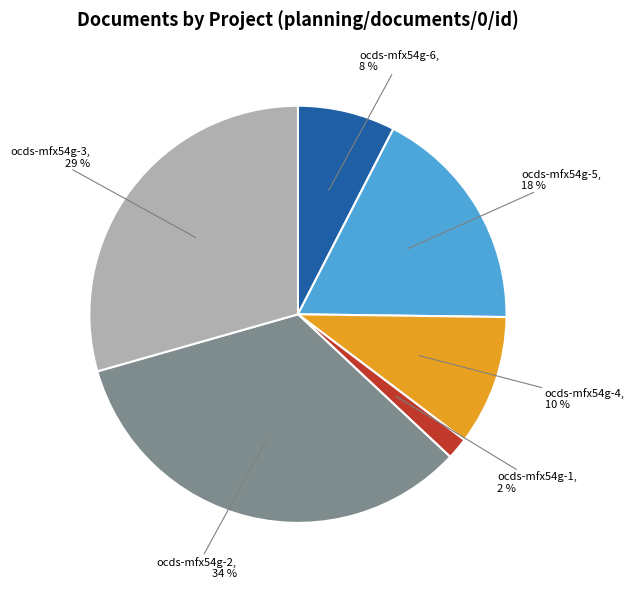

Does any single category account for the majority?

No